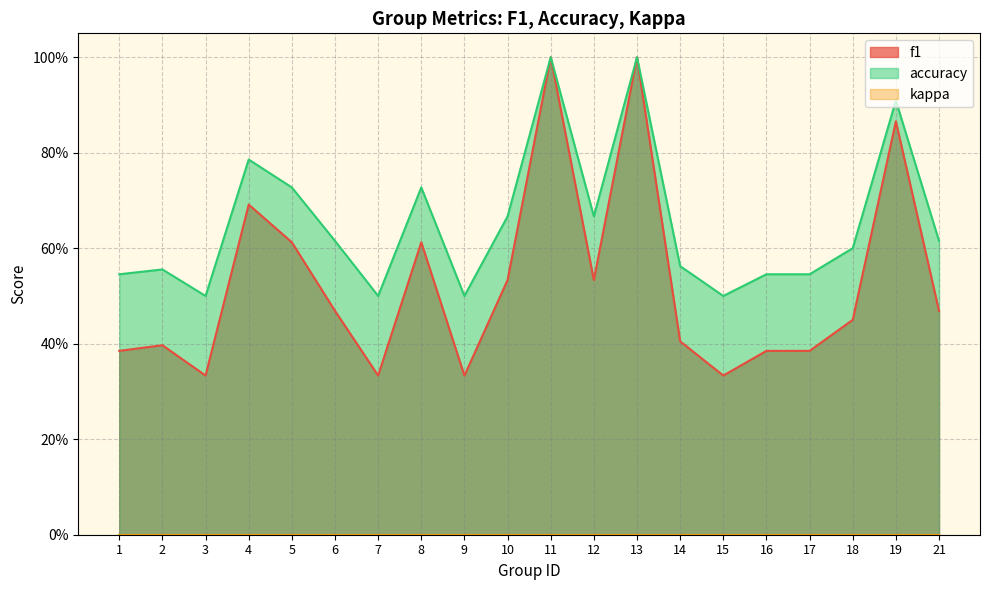

What is the sum of all accuracy values?

13.1